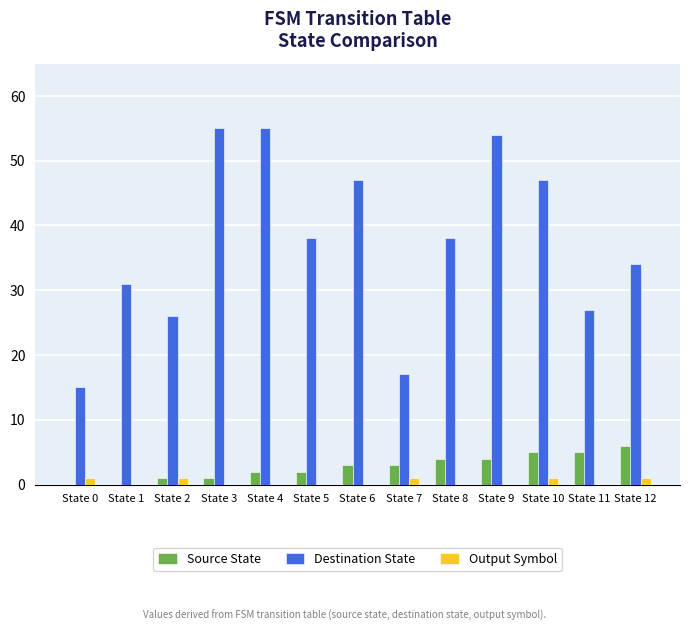

Is the value of Output Symbol at State 5 greater than the value of Destination State at State 5?

No